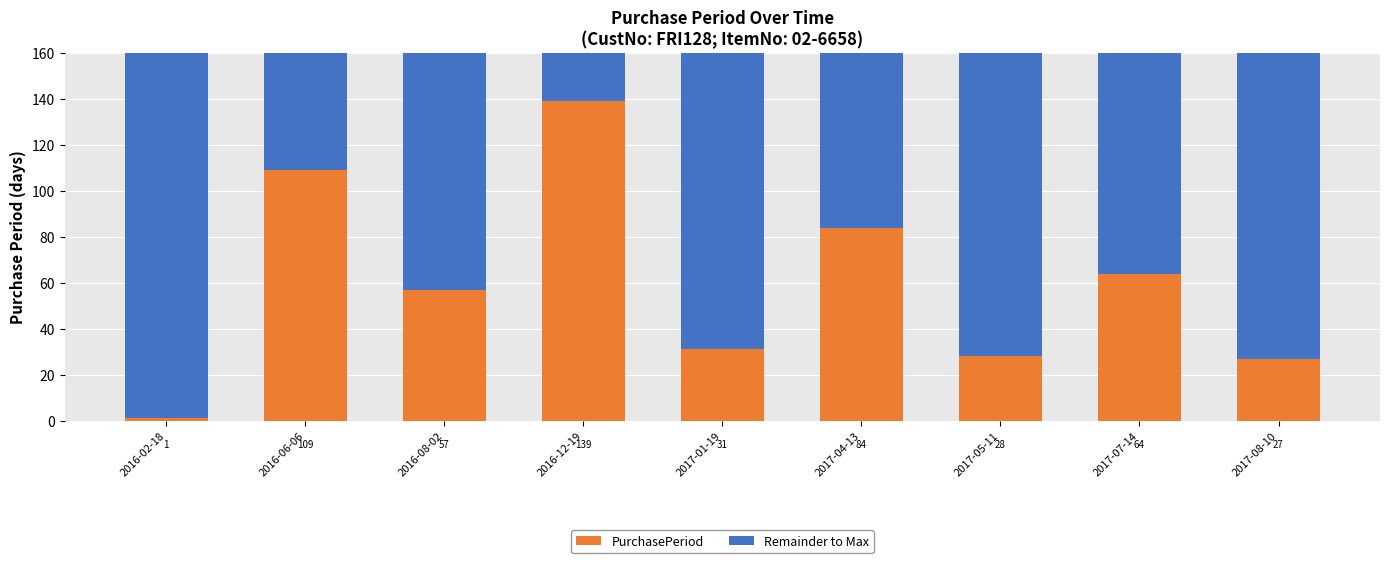

The value of PurchasePeriod at 2016-08-02 is 57. True or false?

True